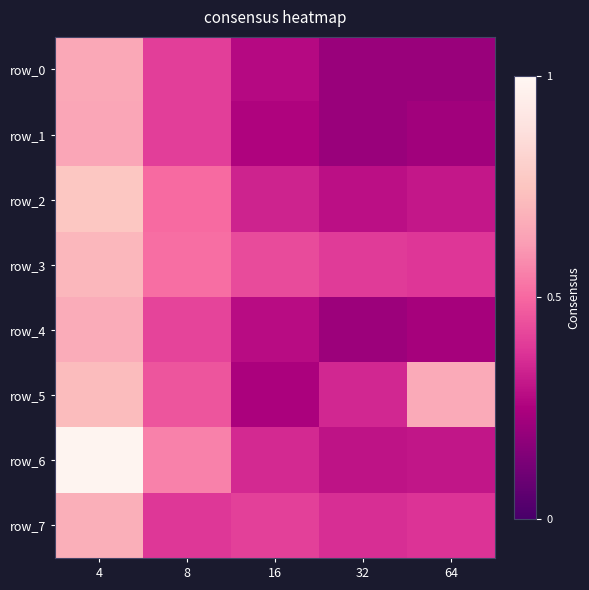

Reading left to right, what are all the values shown in this chart?

row_0: 4=0.3	8=0.2	16=0.1	32=0.1	64=0.1
row_1: 4=0.3	8=0.2	16=0.1	32=0.1	64=0.1
row_2: 4=0.4	8=0.3	16=0.2	32=0.1	64=0.2
row_3: 4=0.4	8=0.3	16=0.2	32=0.2	64=0.2
row_4: 4=0.3	8=0.2	16=0.1	32=0.1	64=0.1
row_5: 4=0.4	8=0.2	16=0.1	32=0.2	64=0.3
row_6: 4=0.5	8=0.3	16=0.2	32=0.1	64=0.2
row_7: 4=0.3	8=0.2	16=0.2	32=0.2	64=0.2